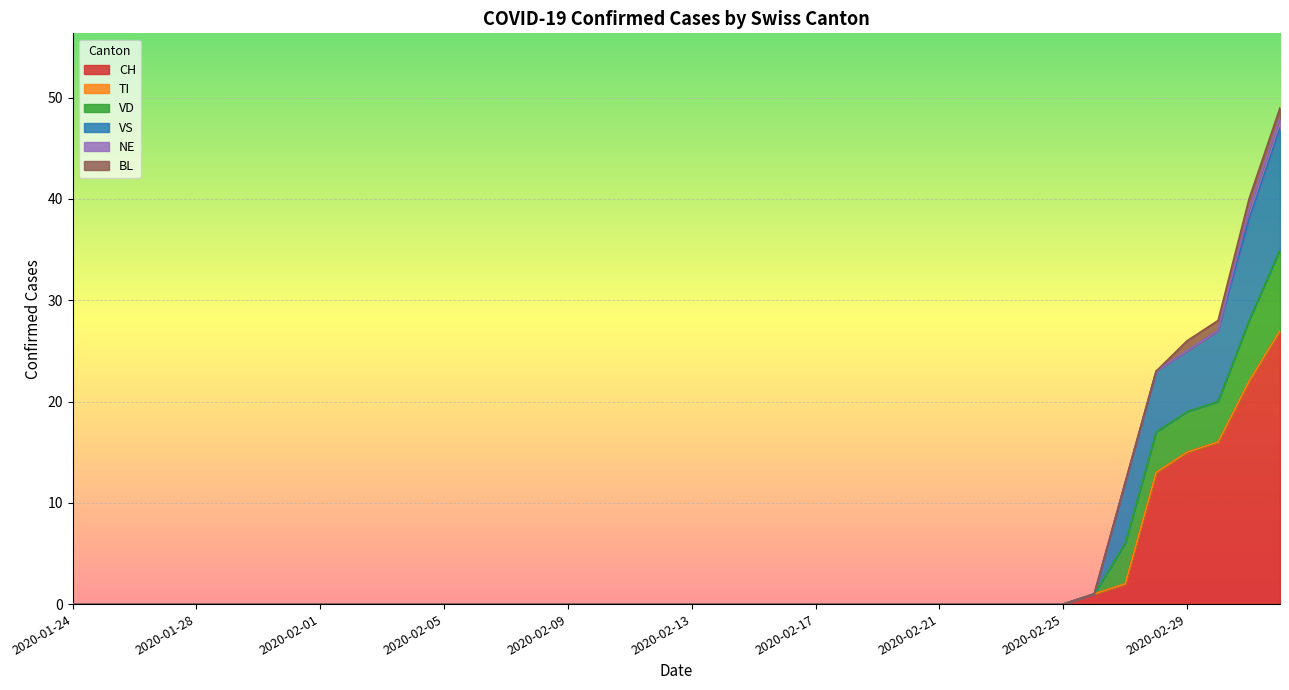

The value of CH at 2020-02-17 is -15. True or false?

False